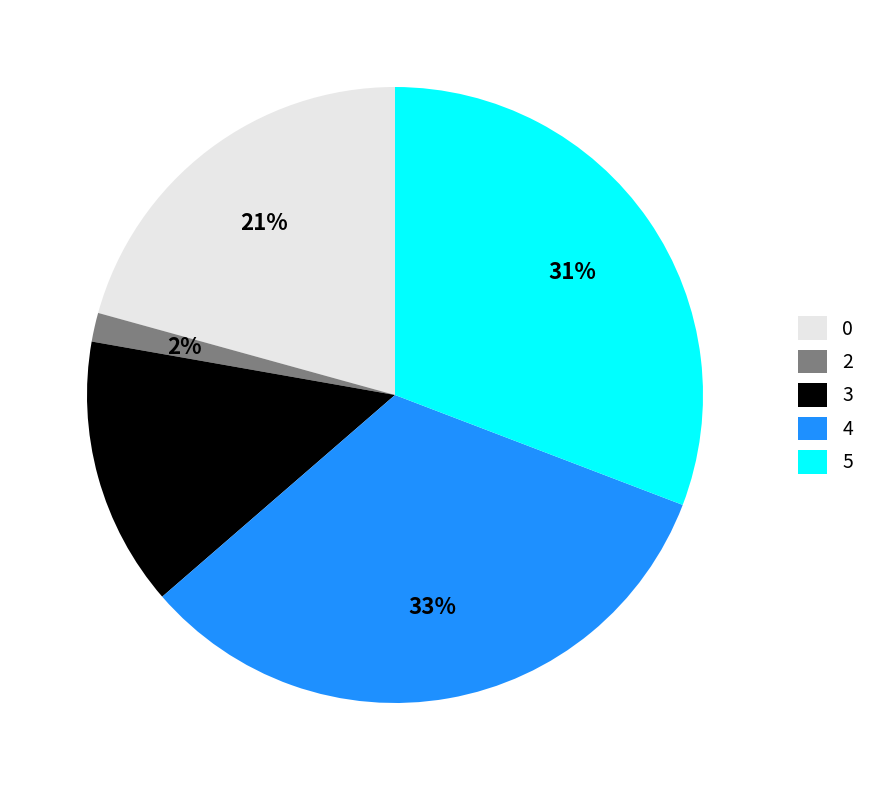

To the nearest percent, what portion does 4 represent?

33%